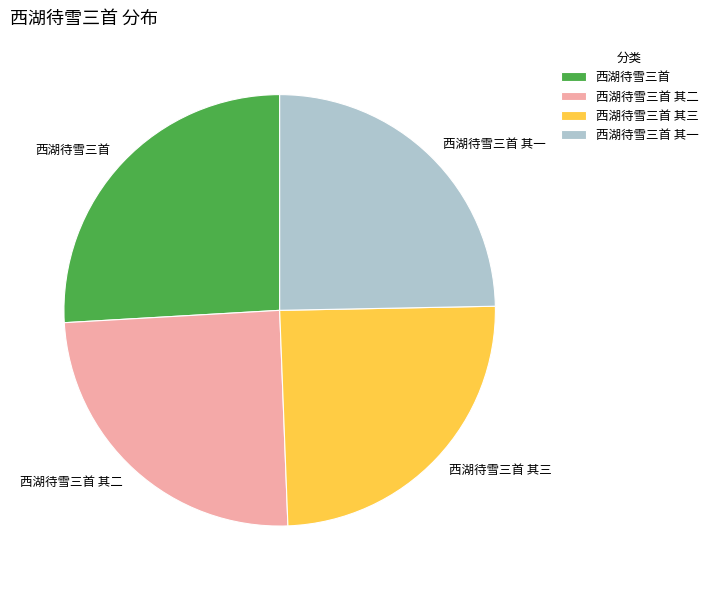

Is there a majority slice in this chart?

No